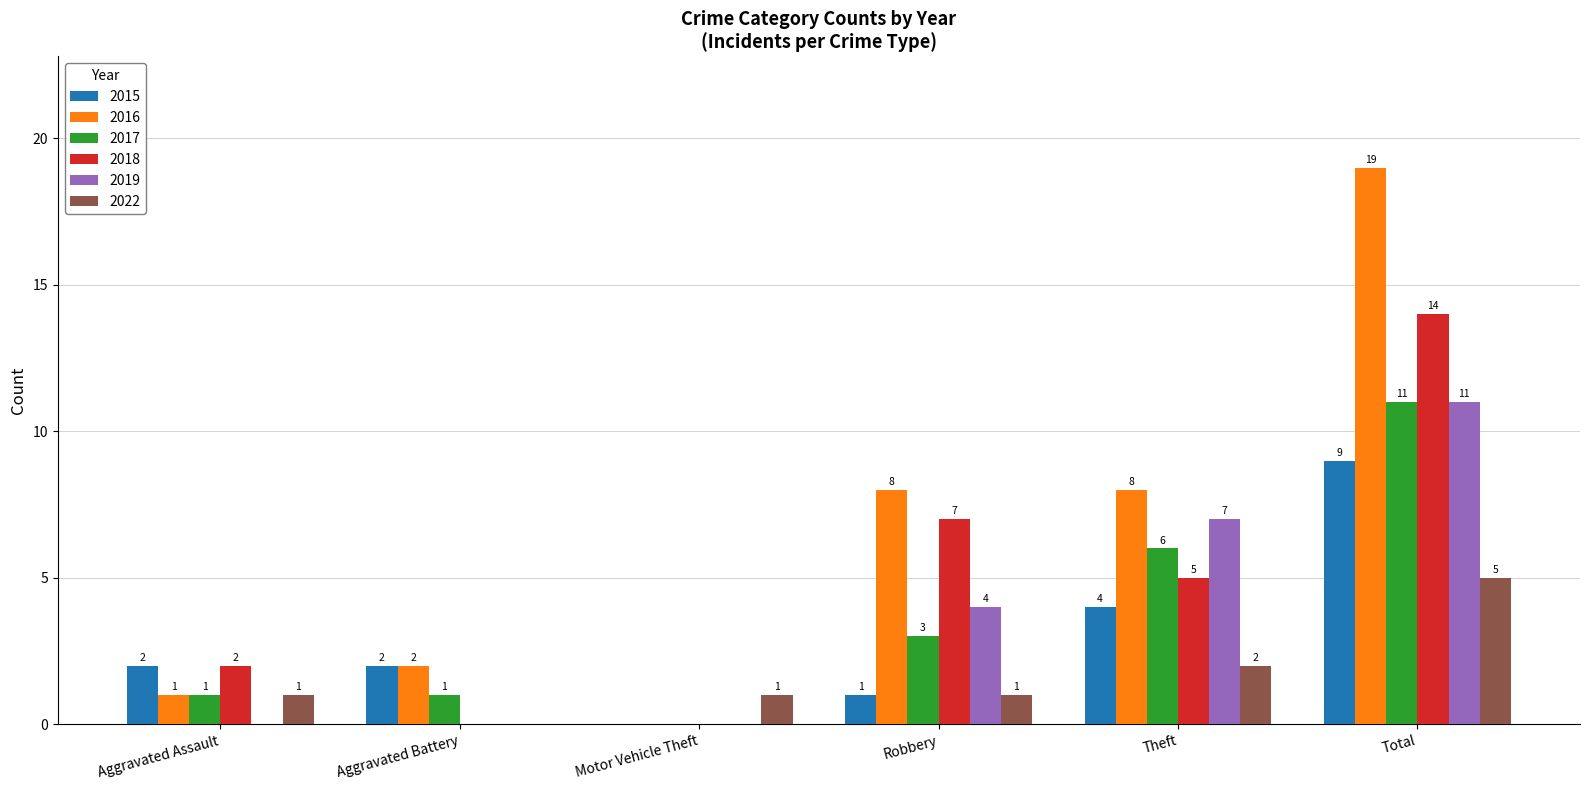

What is the sum of the 2018 values at Total and Robbery?

21